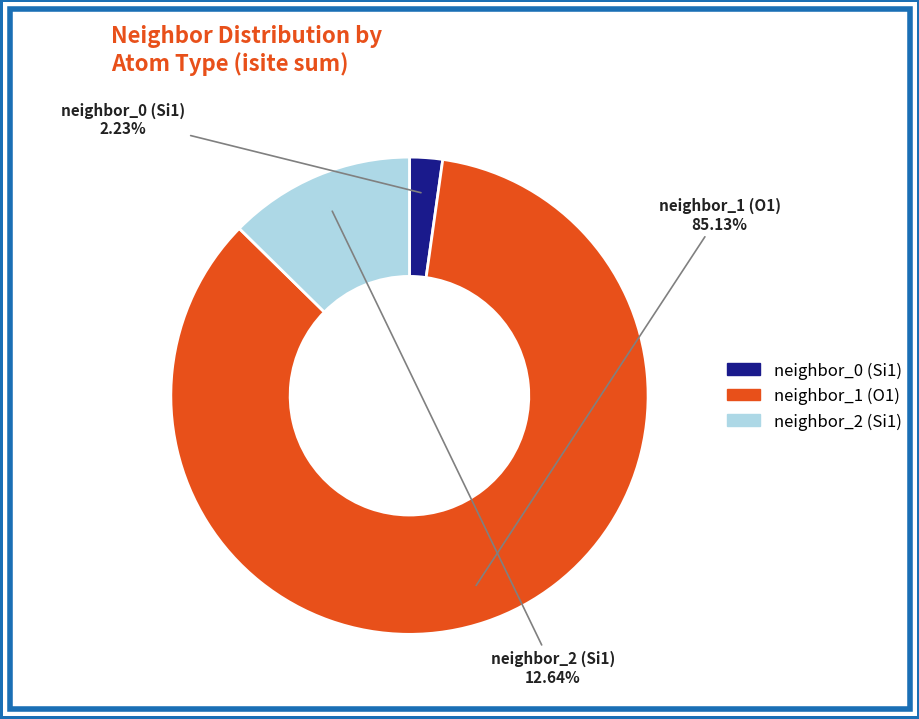

To the nearest percent, what is the difference between the largest and smallest slice percentages?

83%